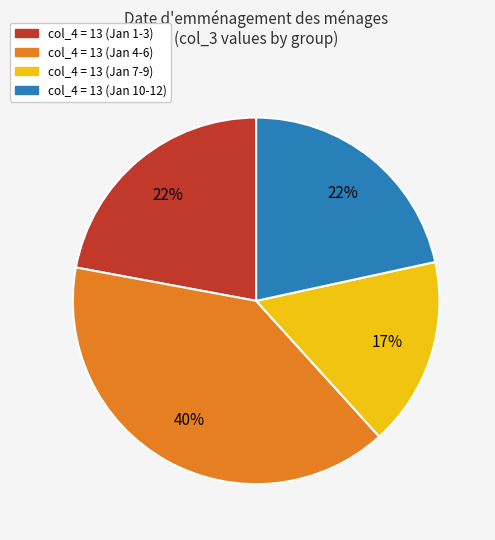

What is the ratio of the value at col_4 = 13 (Jan 4-6) to the value at col_4 = 13 (Jan 10-12)?

1.8